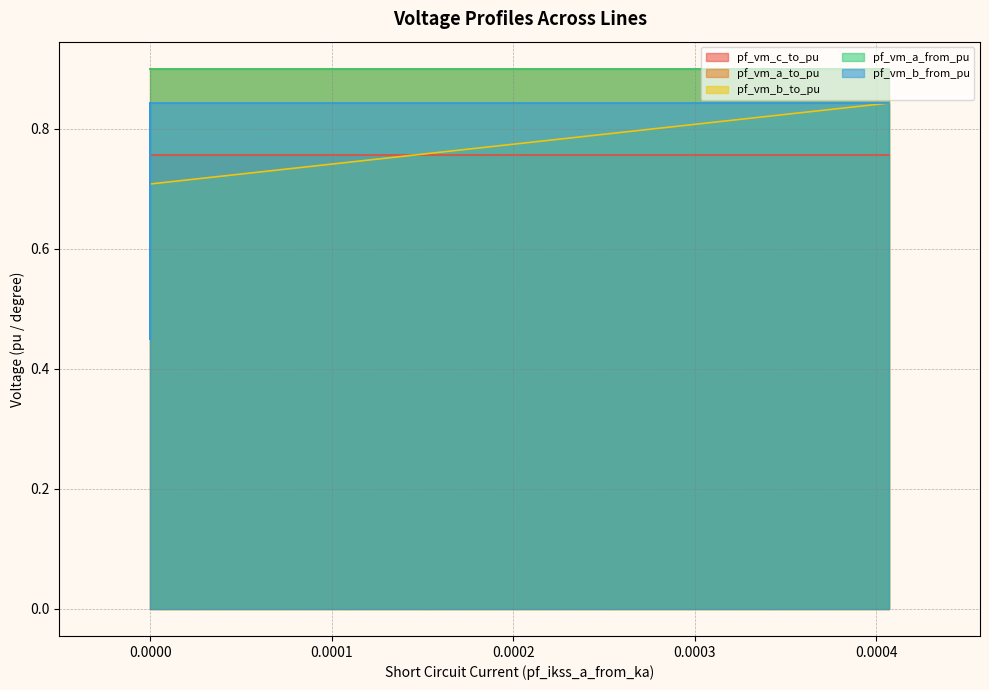

True or false: pf_vm_a_to_pu and pf_vm_b_from_pu intersect in this chart.

False